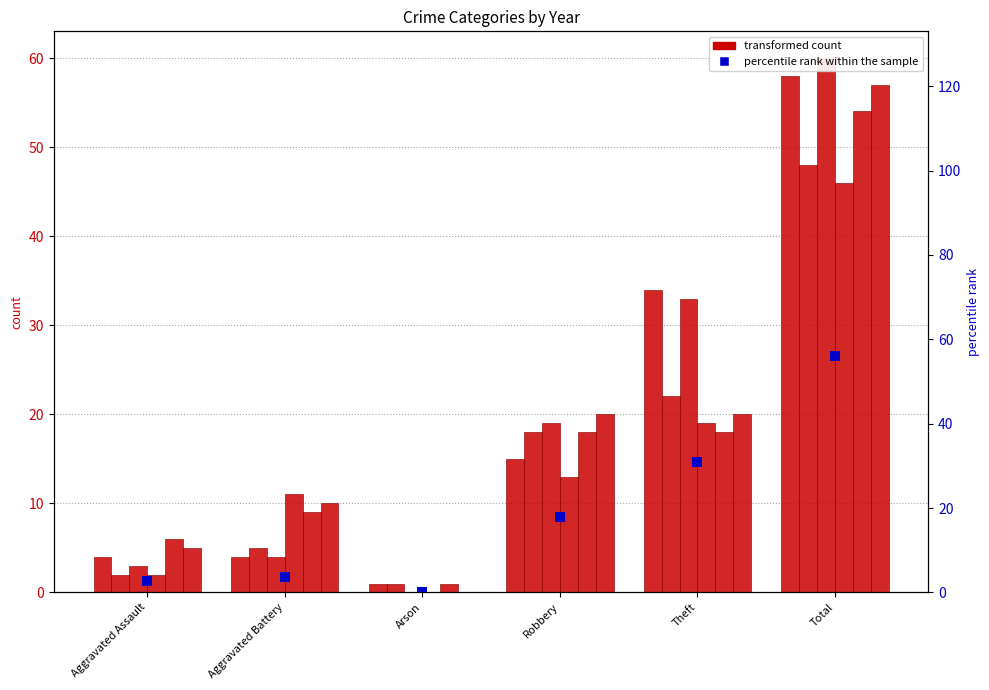

What position from the left is Robbery?

4